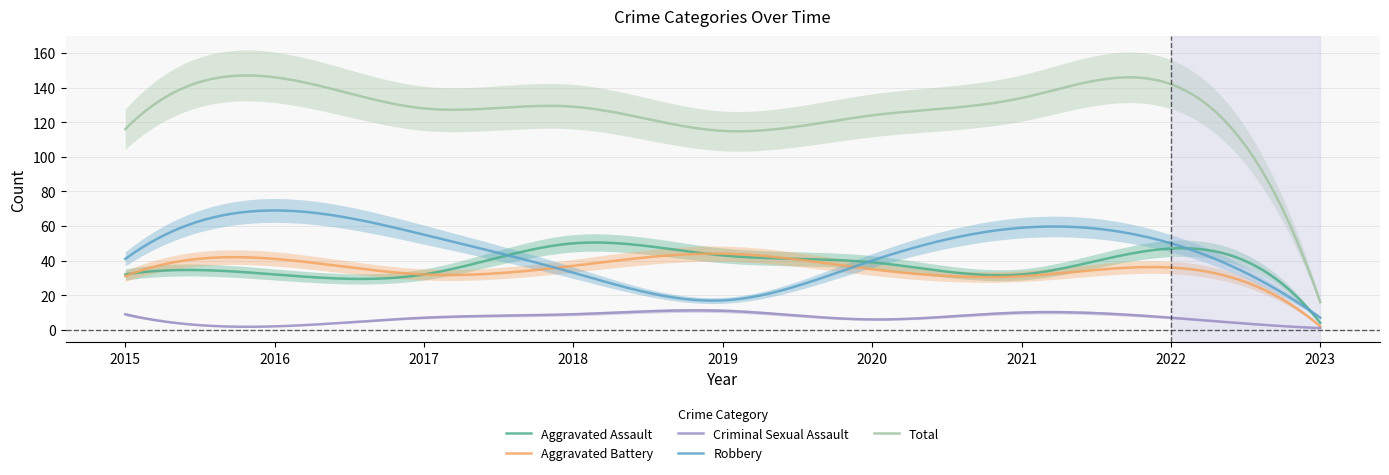

What are all the series names shown in the legend?

Aggravated Assault, Aggravated Battery, Criminal Sexual Assault, Robbery, Total